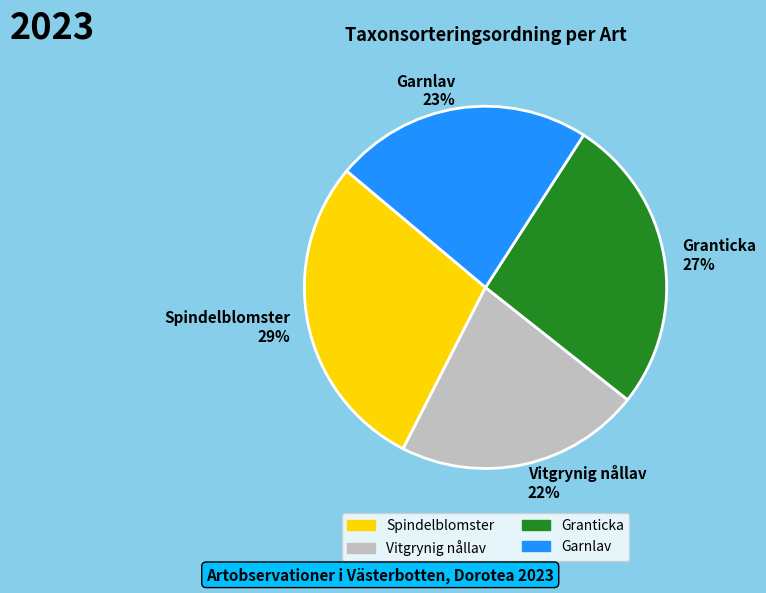

Is it true that Spindelblomster is 29% of the pie?

True